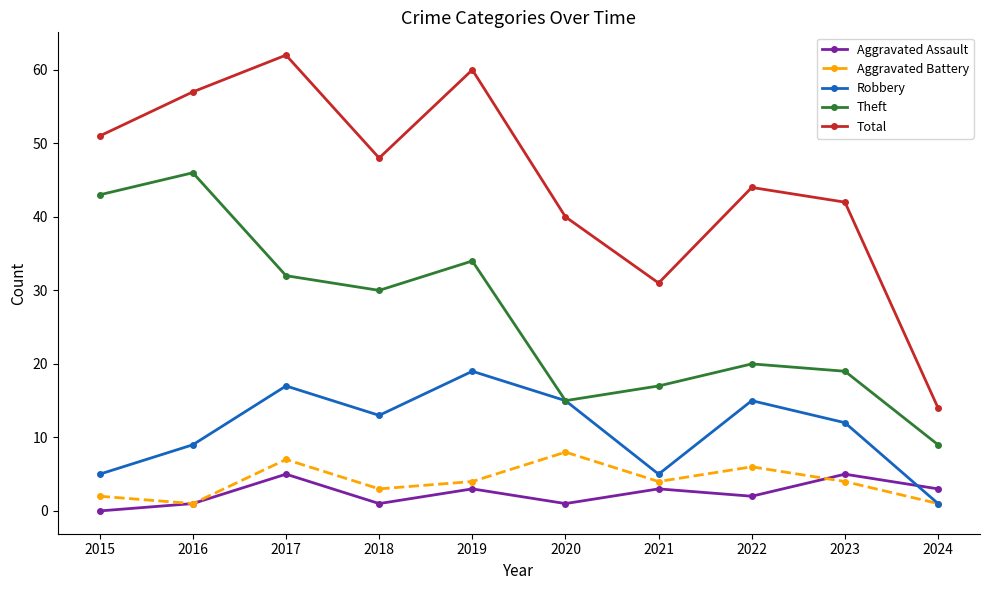

Which series has the widest spread of values?

Total